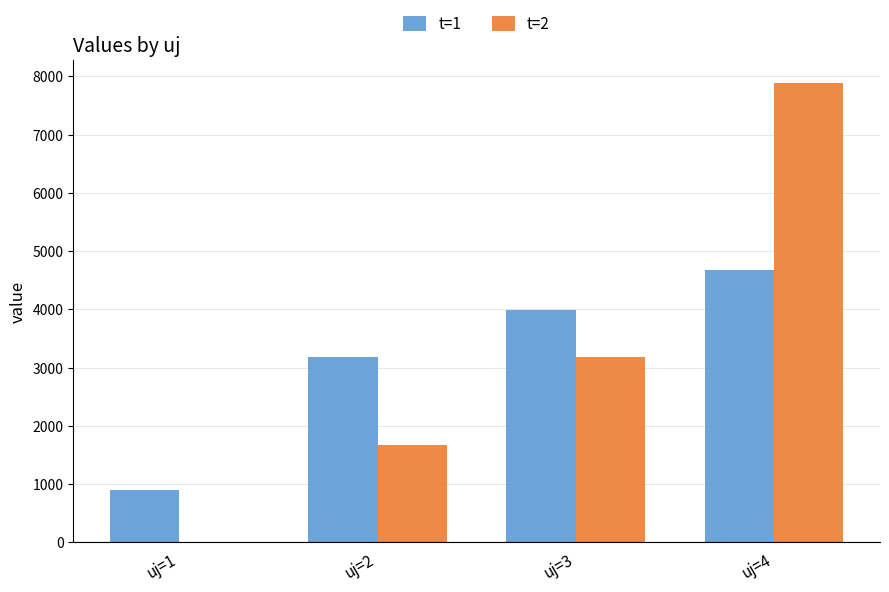

How many groups of bars are there?

4